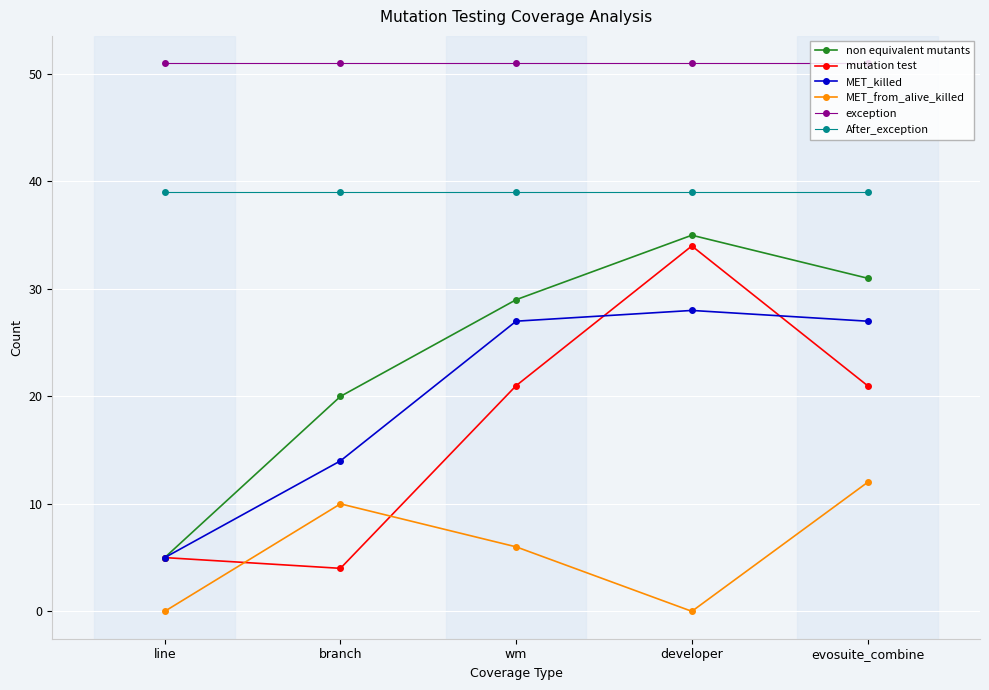

At which category is the sum across all series the highest?

developer